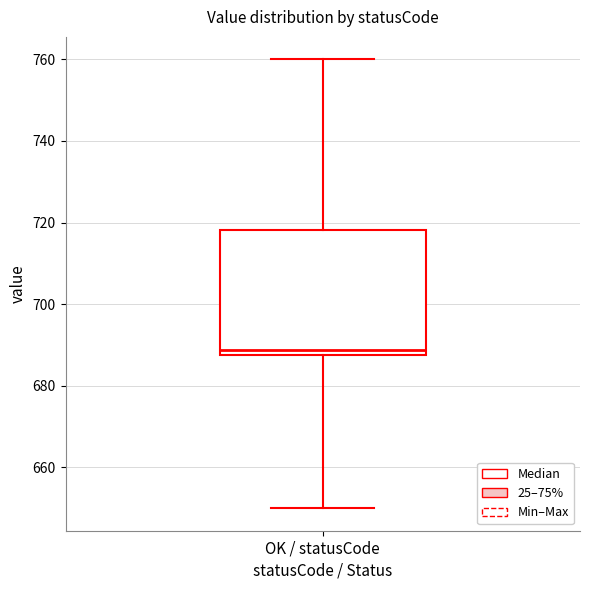

Read this box plot against the y-axis: the position of the median line, the range covered by the box, and the ends of both whiskers. The values are not printed on the chart, so give them approximately, as read against the axis.

median 688 (just above the box's lower edge), box 688 to 718, whiskers 650 to 760